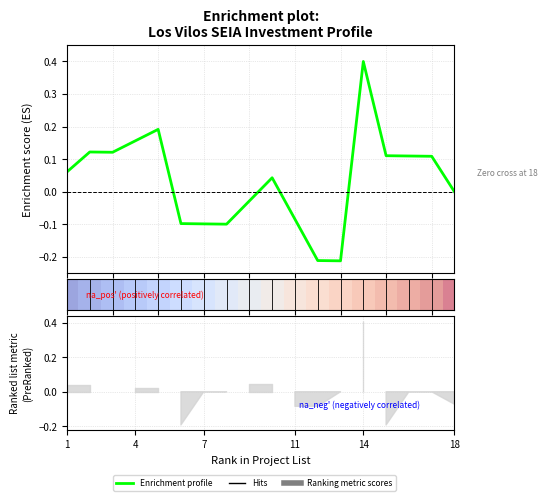

At which category does the data reach its first local valley?

7